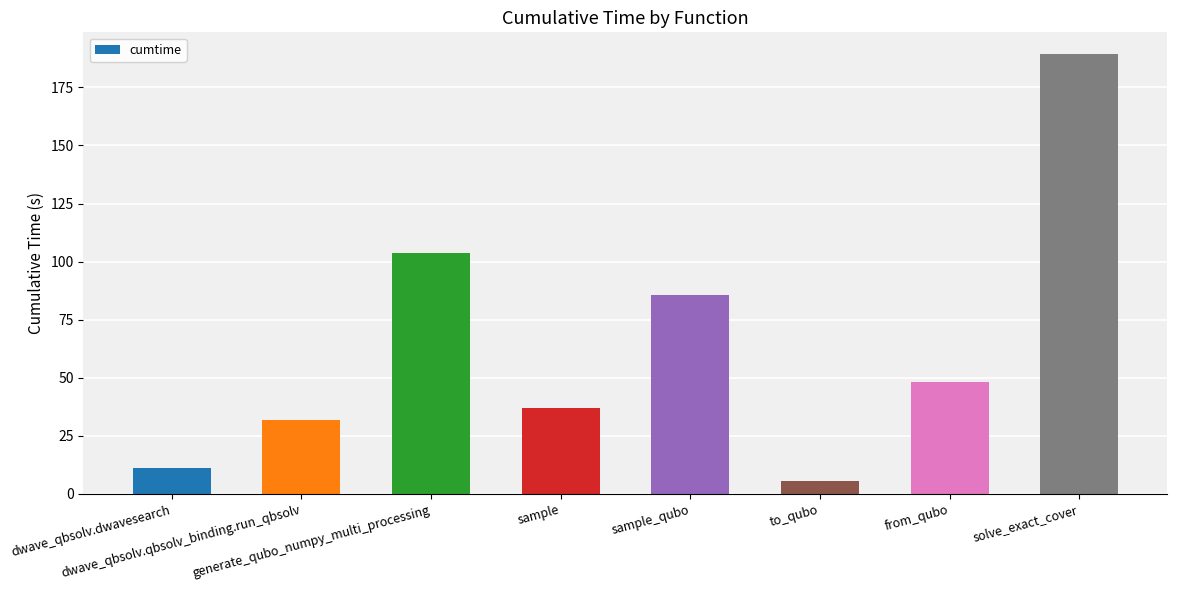

List the labels in order of value, largest first.

solve_exact_cover, generate_qubo_numpy_multi_processing, sample_qubo, from_qubo, sample, dwave_qbsolv.qbsolv_binding.run_qbsolv, dwave_qbsolv.dwavesearch, to_qubo